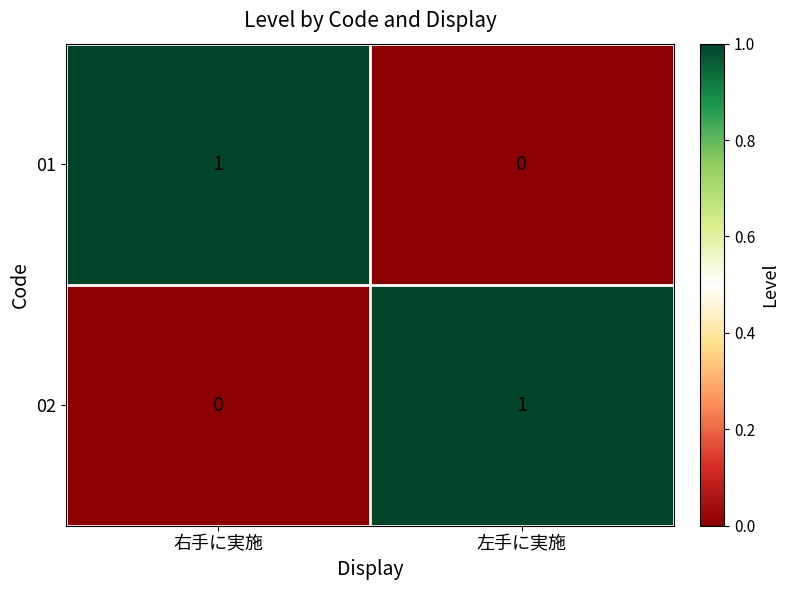

Rank the categories by 01 value from lowest to highest.

左手に実施, 右手に実施